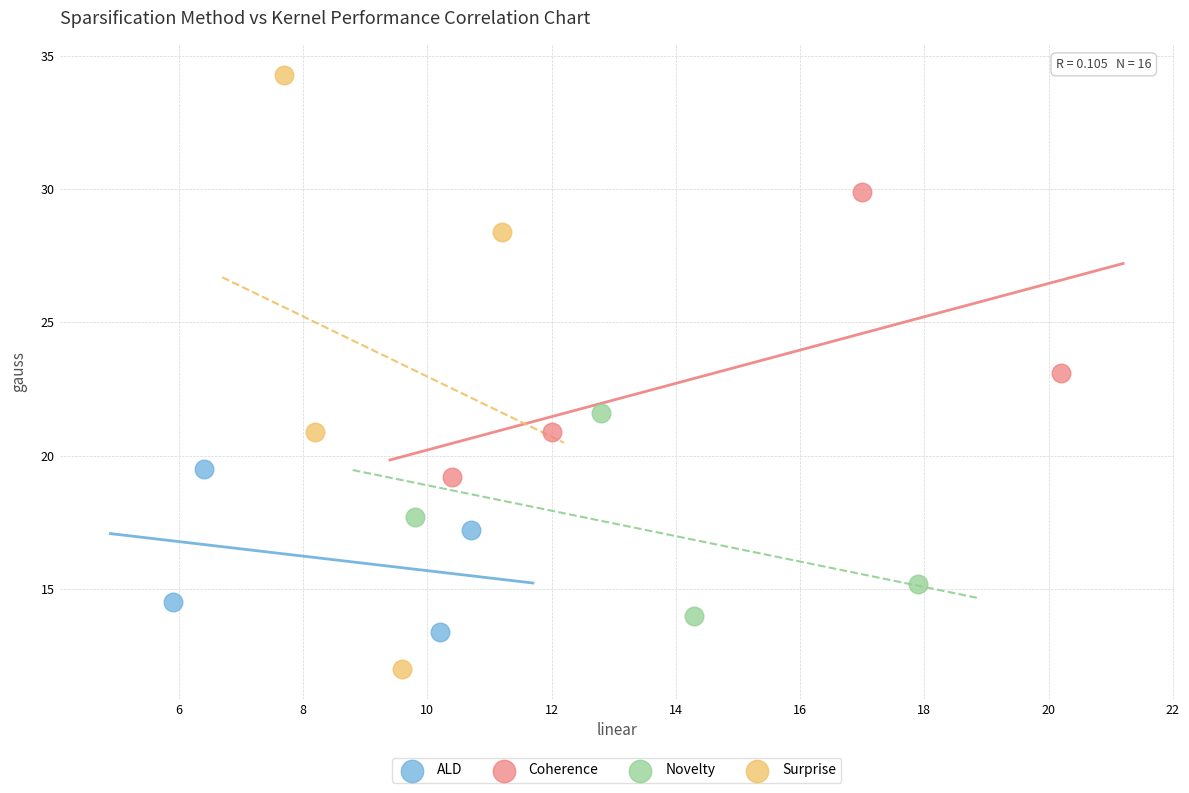

Which series has the largest Y range (max minus min)?

Surprise